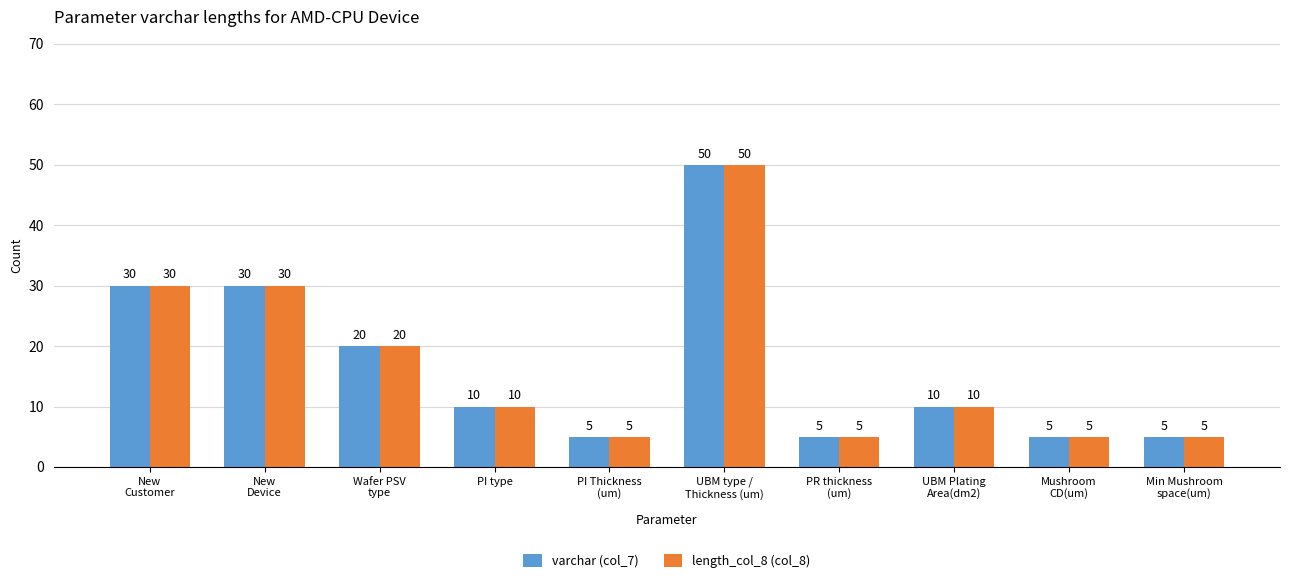

Reading left to right, transcribe all the data shown in this chart.

varchar (col_7): 30	30	20	10	5	50	5	10	5	5
length_col_8 (col_8): 30	30	20	10	5	50	5	10	5	5